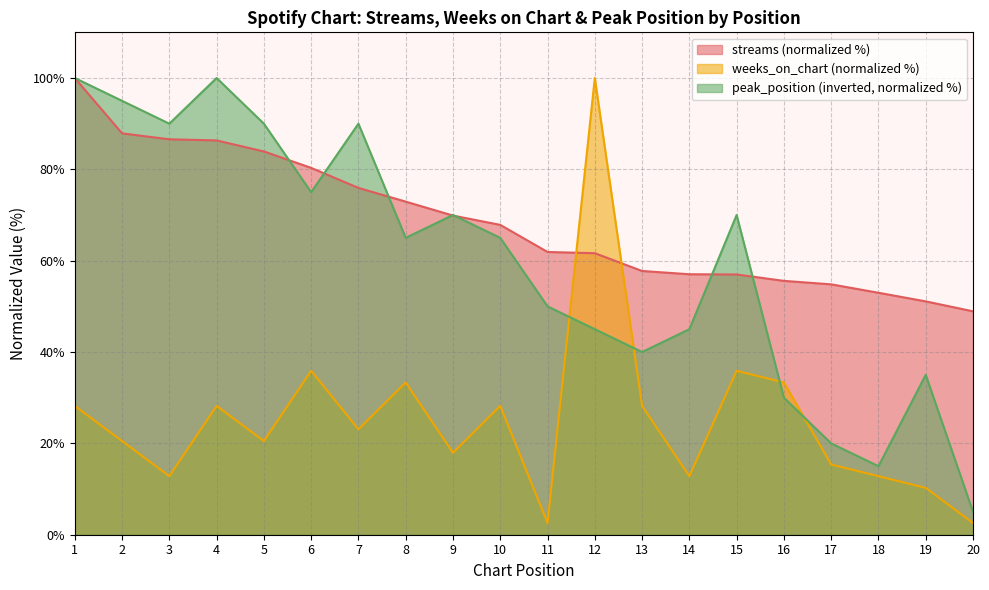

At which label does streams reach its minimum?

20